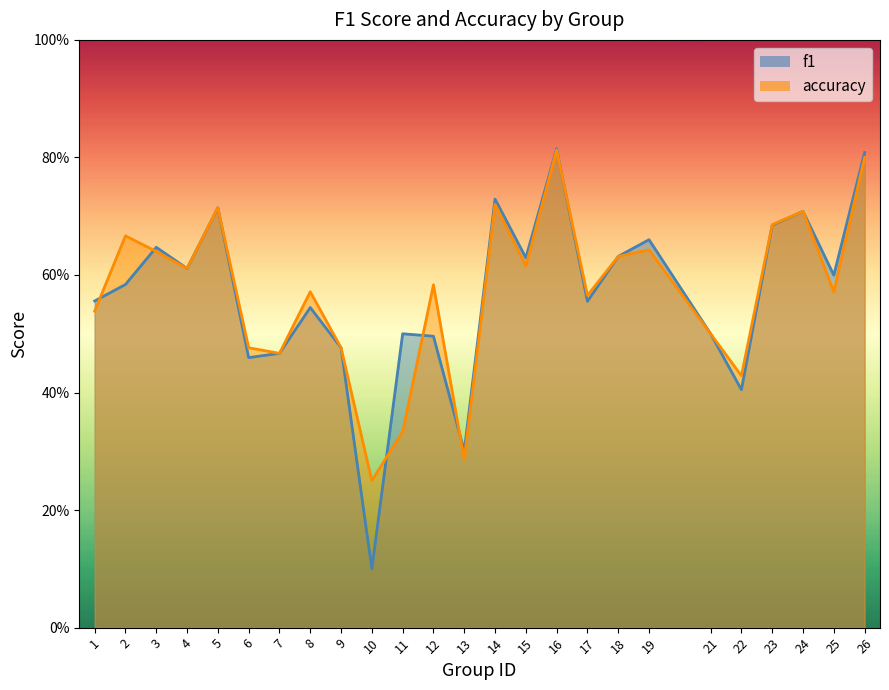

Reading left to right, extract all data points from this chart.

f1: 0.6	0.6	0.6	0.6	0.7	0.5	0.5	0.5	0.5	0.1	0.5	0.5	0.3	0.7	0.6	0.8	0.6	0.6	0.7	0.5	0.4	0.7	0.7	0.6	0.8
accuracy: 0.5	0.7	0.6	0.6	0.7	0.5	0.5	0.6	0.5	0.2	0.3	0.6	0.3	0.7	0.6	0.8	0.6	0.6	0.6	0.5	0.4	0.7	0.7	0.6	0.8